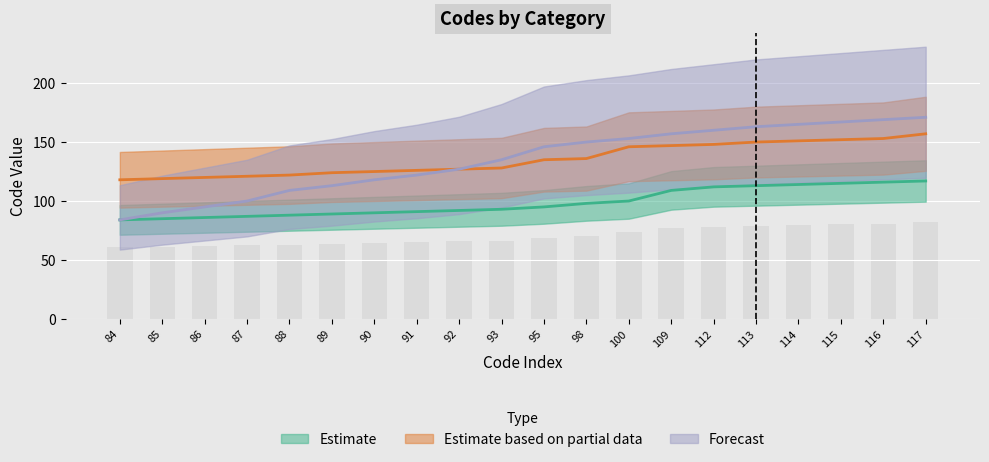

What is the smallest value displayed?

84